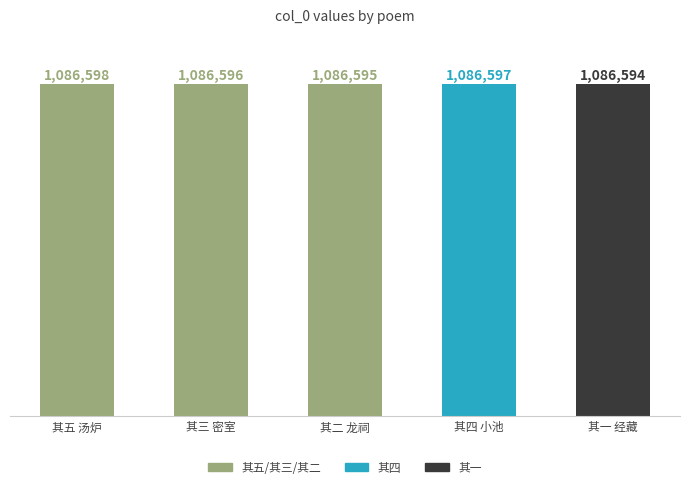

What is the label of the 5th bar from the right?

其五 汤炉